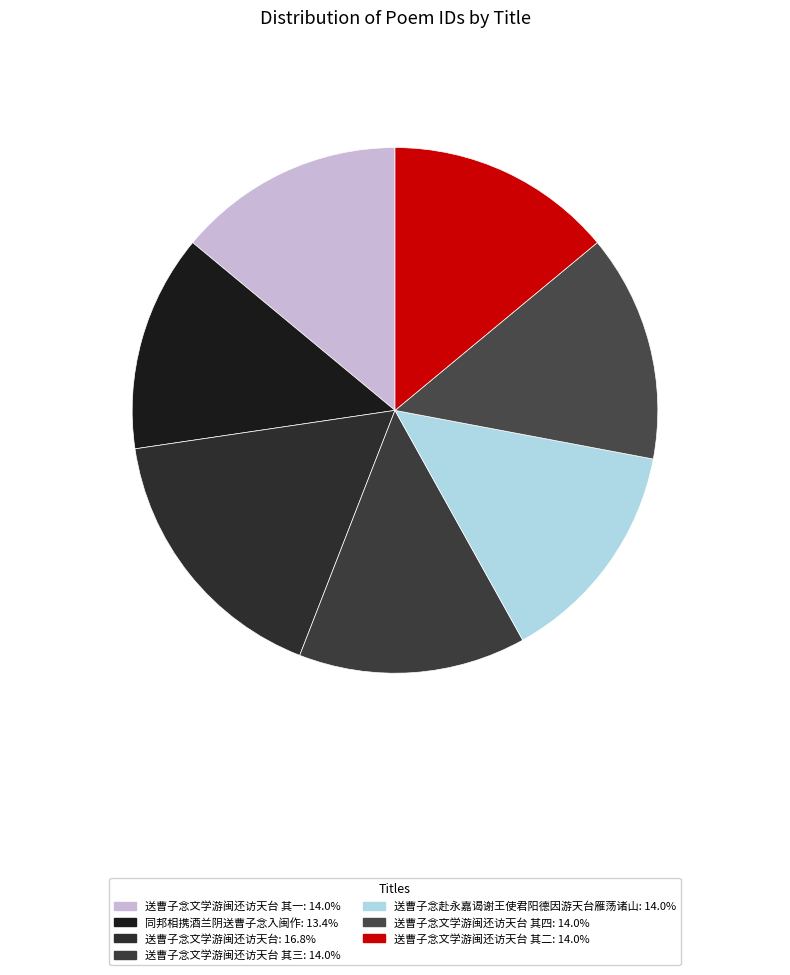

How many slices are in this pie chart?

7